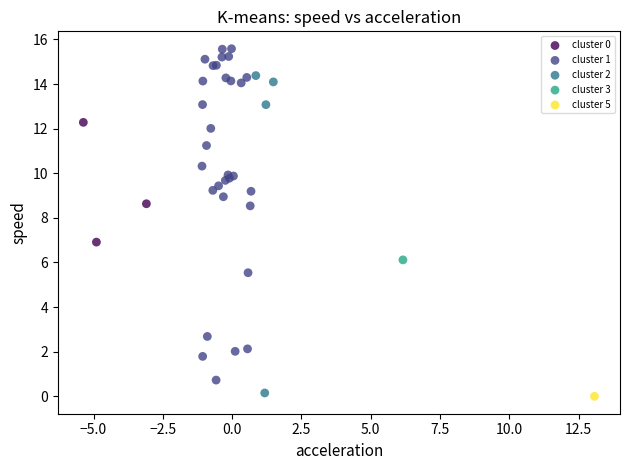

Which series reaches the maximum Y coordinate?

cluster 1